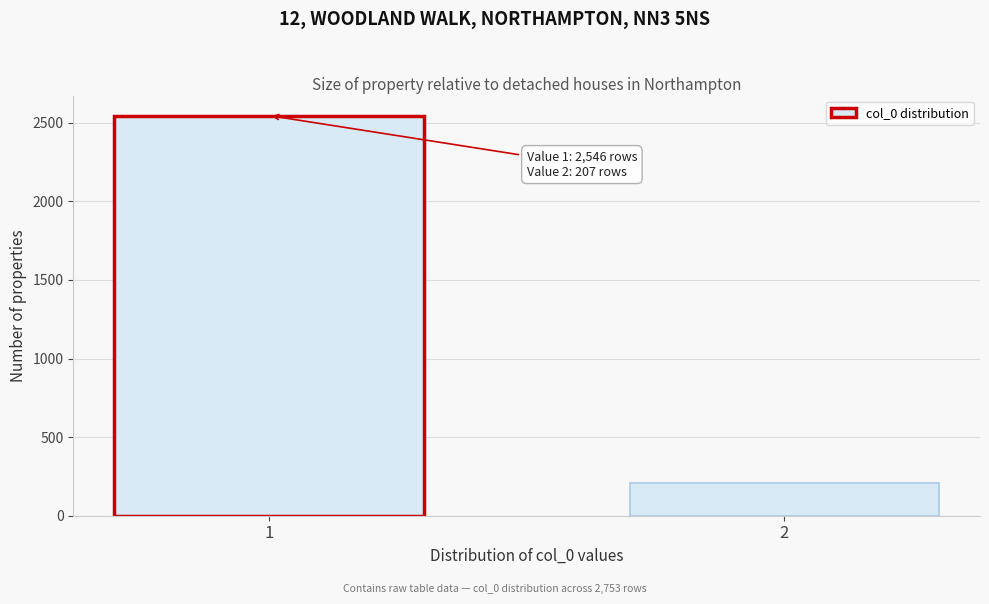

Reading right to left, transcribe all the data shown in this chart.

207	2546